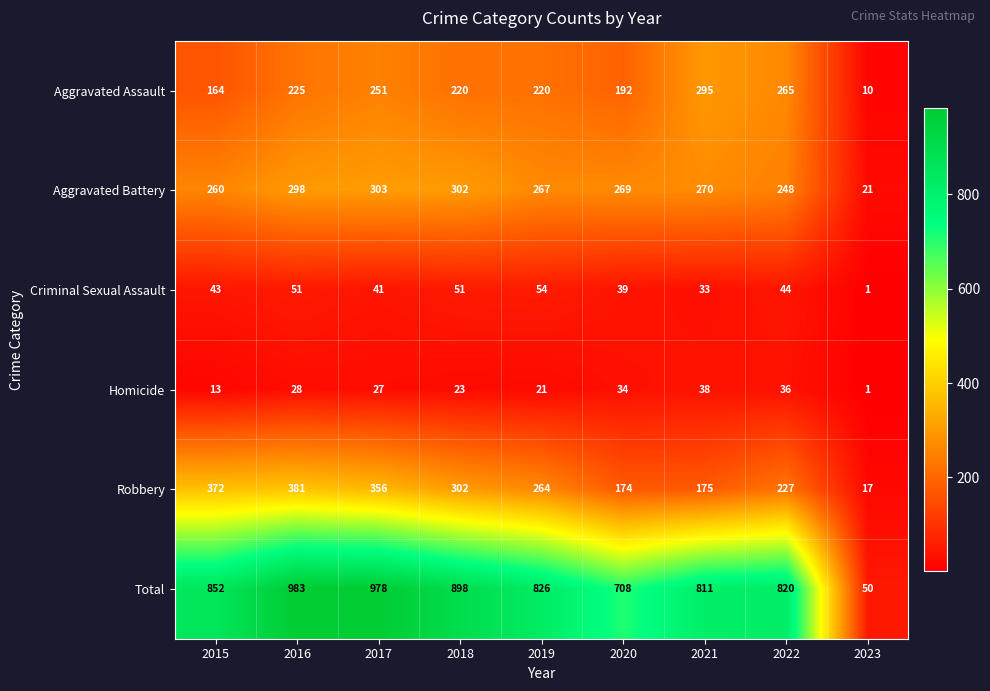

Which series changed the most between 2018 and 2021?

Robbery